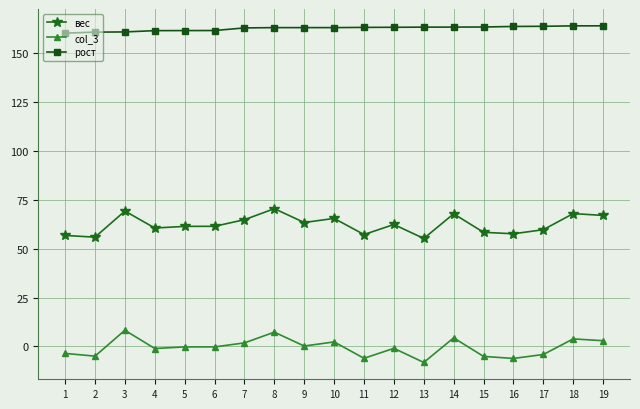

What are all the series names shown in the legend?

вес, col_3, рост